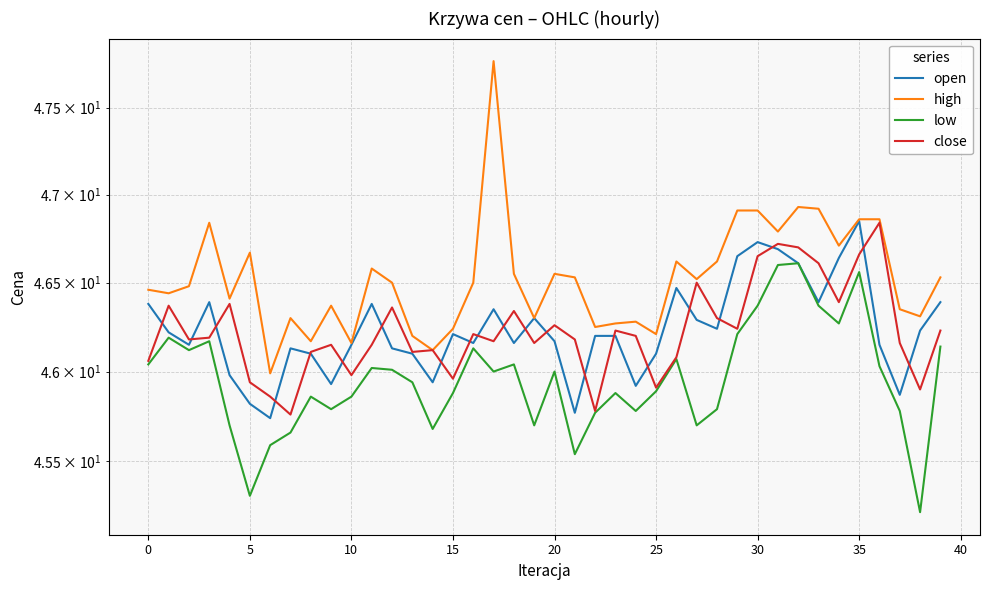

True or false: close has more than 1 interior local peaks.

True